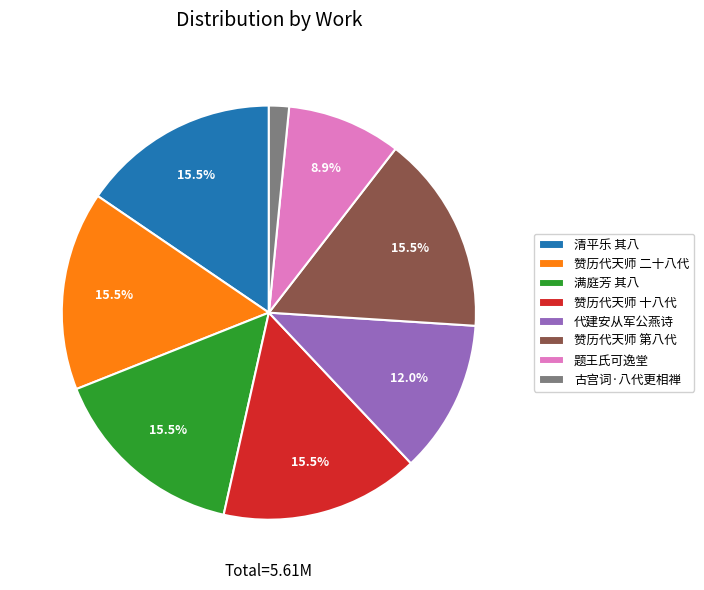

Approximately how many times larger is the value at 清平乐 其八 compared to 赞历代天师 十八代?

1.0